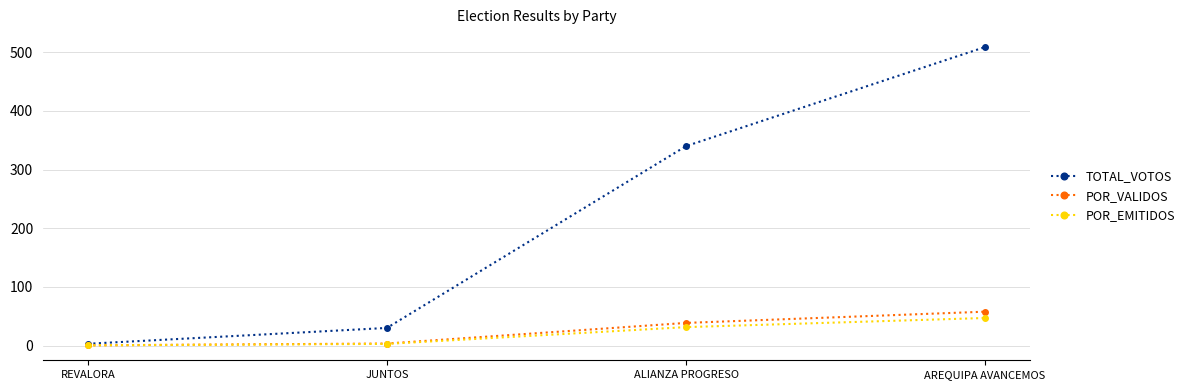

What is the maximum value shown in the chart?

509.0